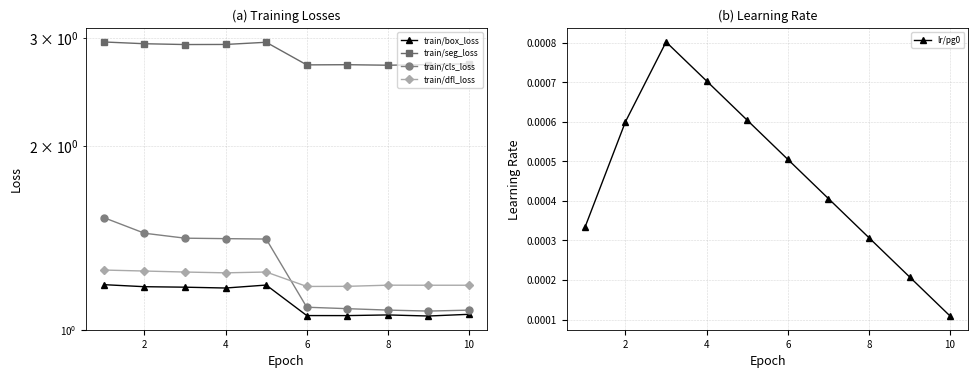

What is the difference between the maximum and minimum values in the train/seg_loss series?

0.2